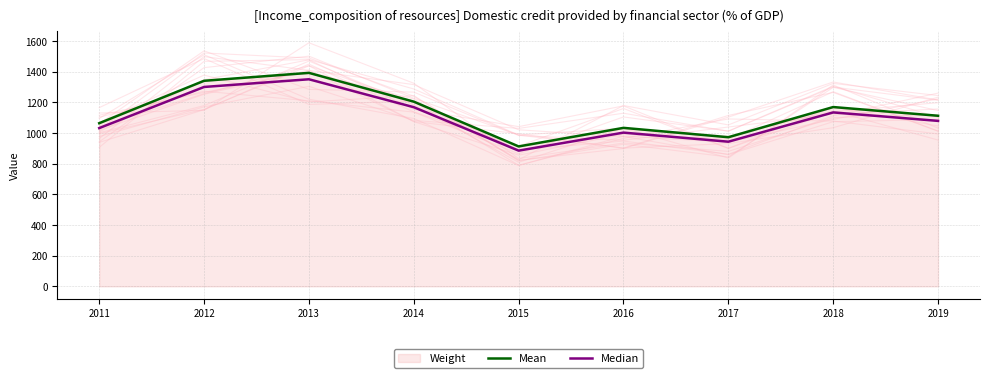

Rank the series at 2013 from highest to lowest value.

Mean, Median